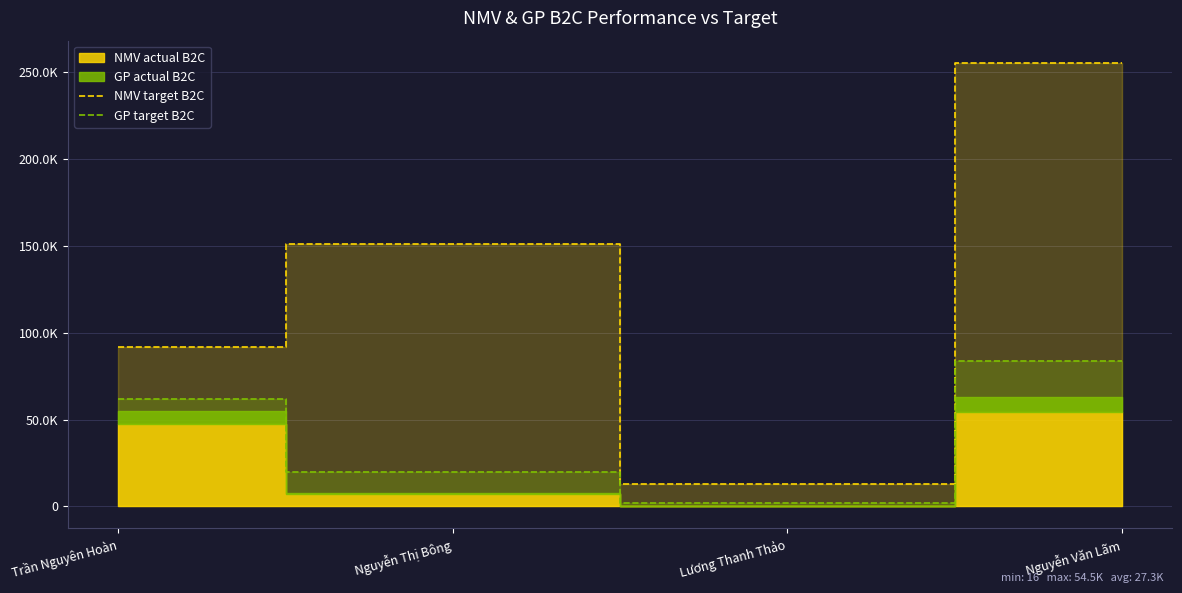

Where is NMV target B2C nearest to the value 134047?

Nguyễn Thị Bông